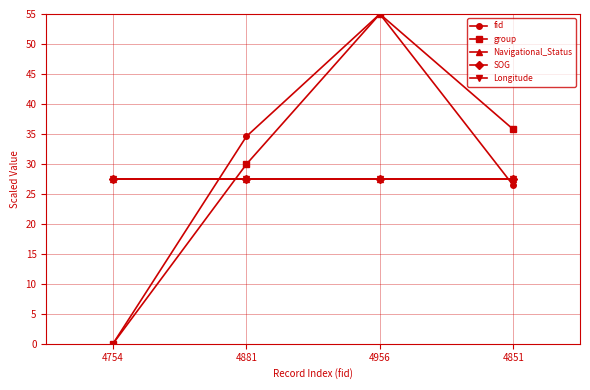

True or false: group and fid intersect in this chart.

False